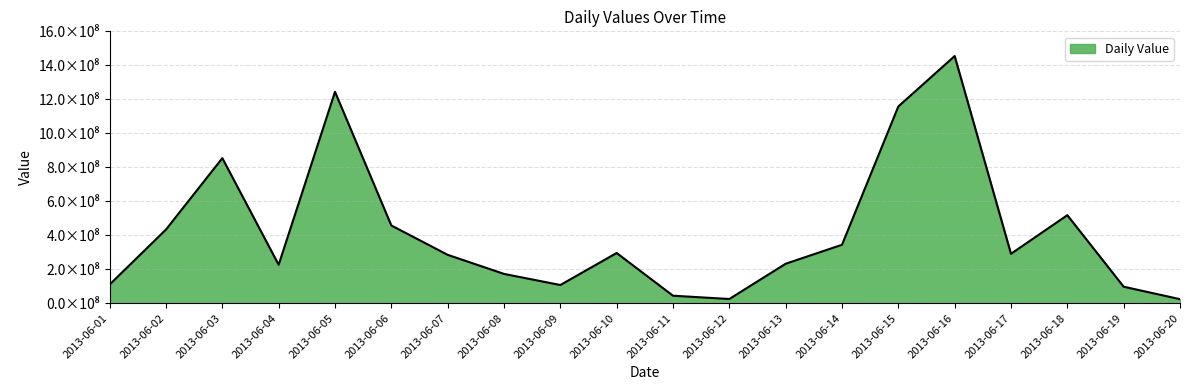

List the labels in order of value, smallest first.

2013-06-20, 2013-06-12, 2013-06-11, 2013-06-19, 2013-06-09, 2013-06-01, 2013-06-08, 2013-06-04, 2013-06-13, 2013-06-07, 2013-06-17, 2013-06-10, 2013-06-14, 2013-06-02, 2013-06-06, 2013-06-18, 2013-06-03, 2013-06-15, 2013-06-05, 2013-06-16